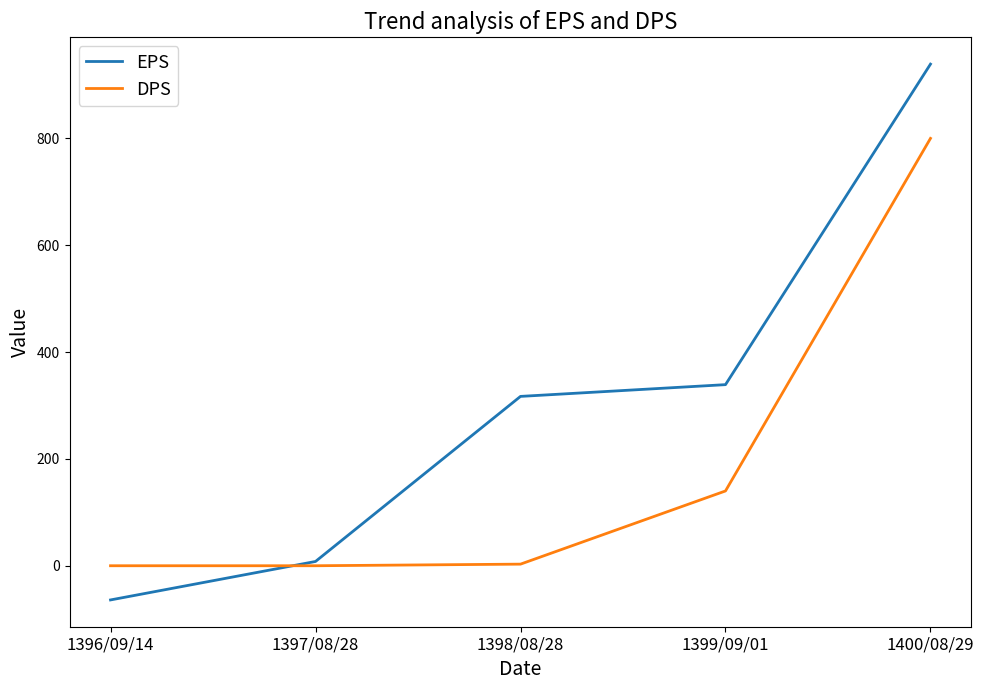

True or false: DPS has a value of 140 at 1399/09/01.

True